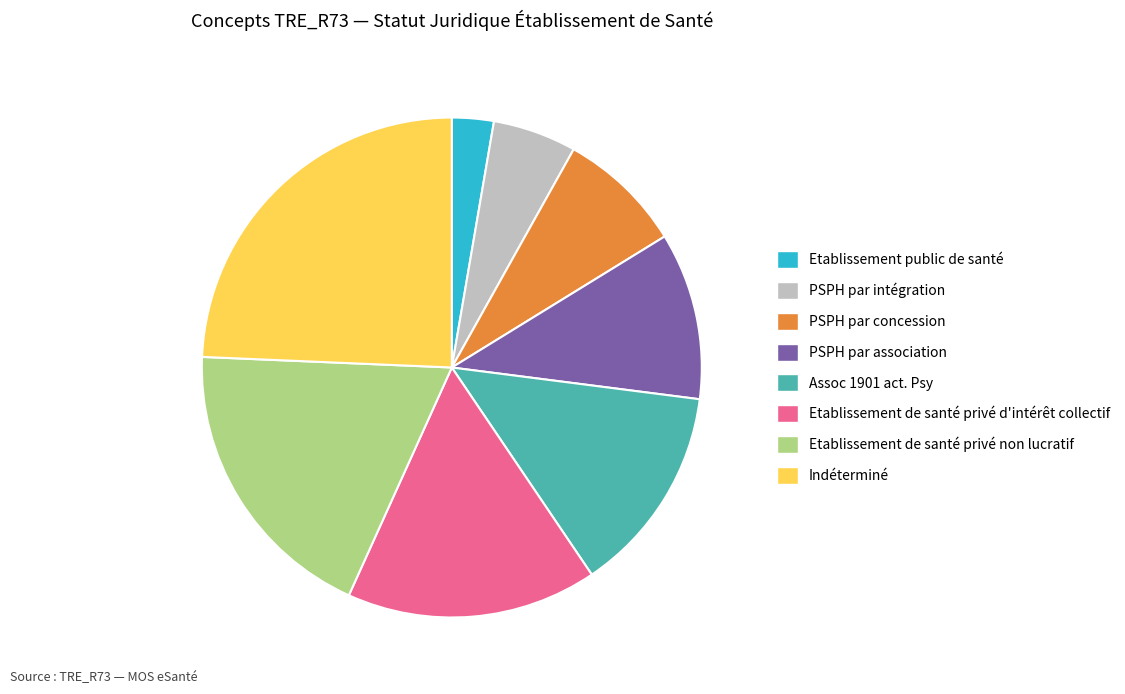

Does Etablissement de santé privé d'intérêt collectif account for over 50% of the chart?

No